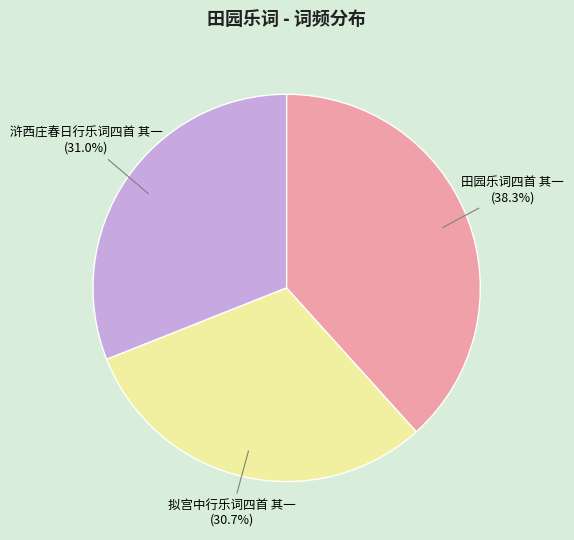

What is the largest slice in the pie chart?

田园乐词四首 其一